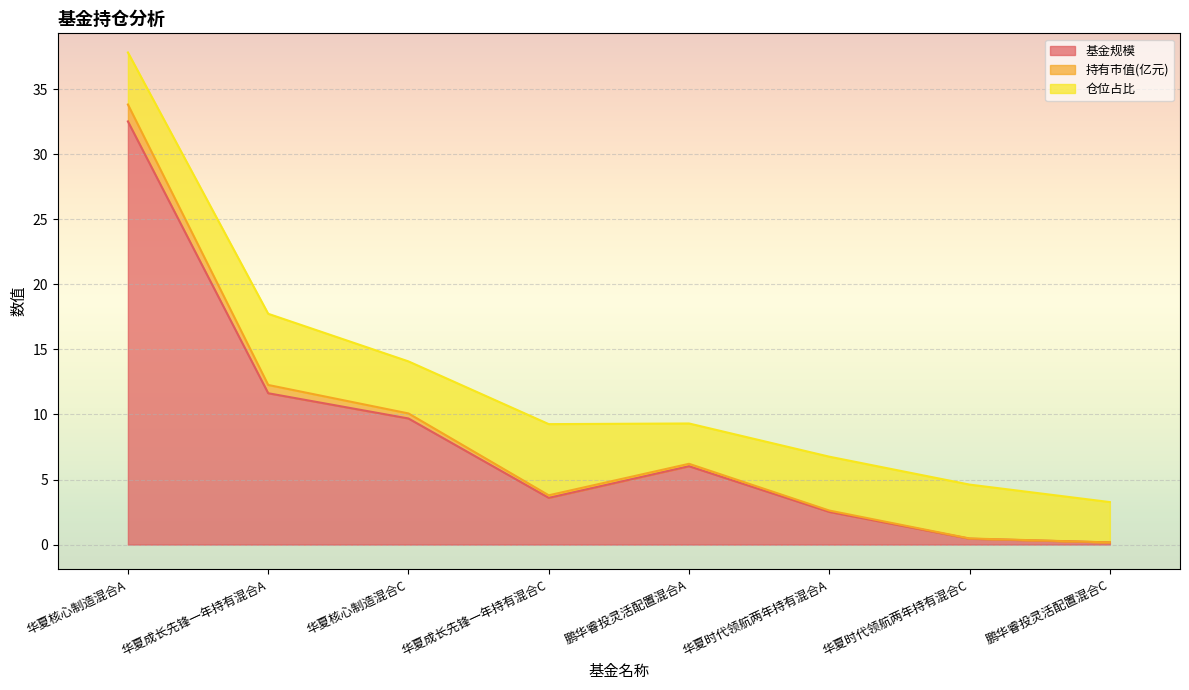

What is the maximum value for 基金规模?

32.5